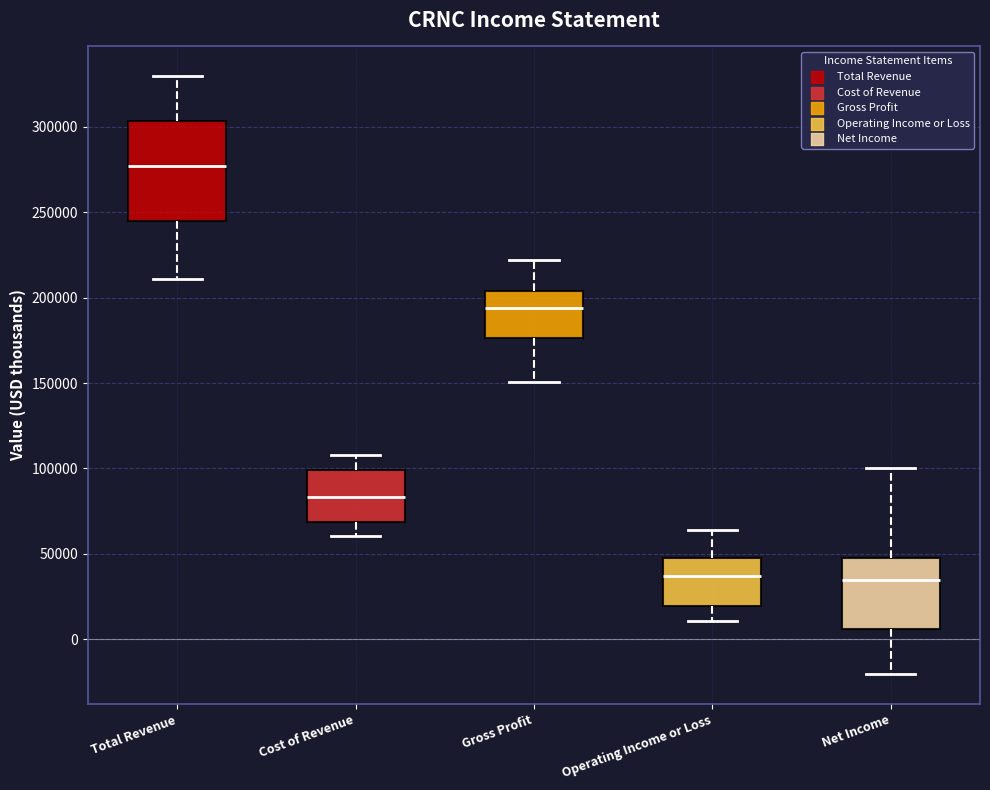

Comparing the boxes themselves (not the whiskers), which one is the tallest?

Total Revenue